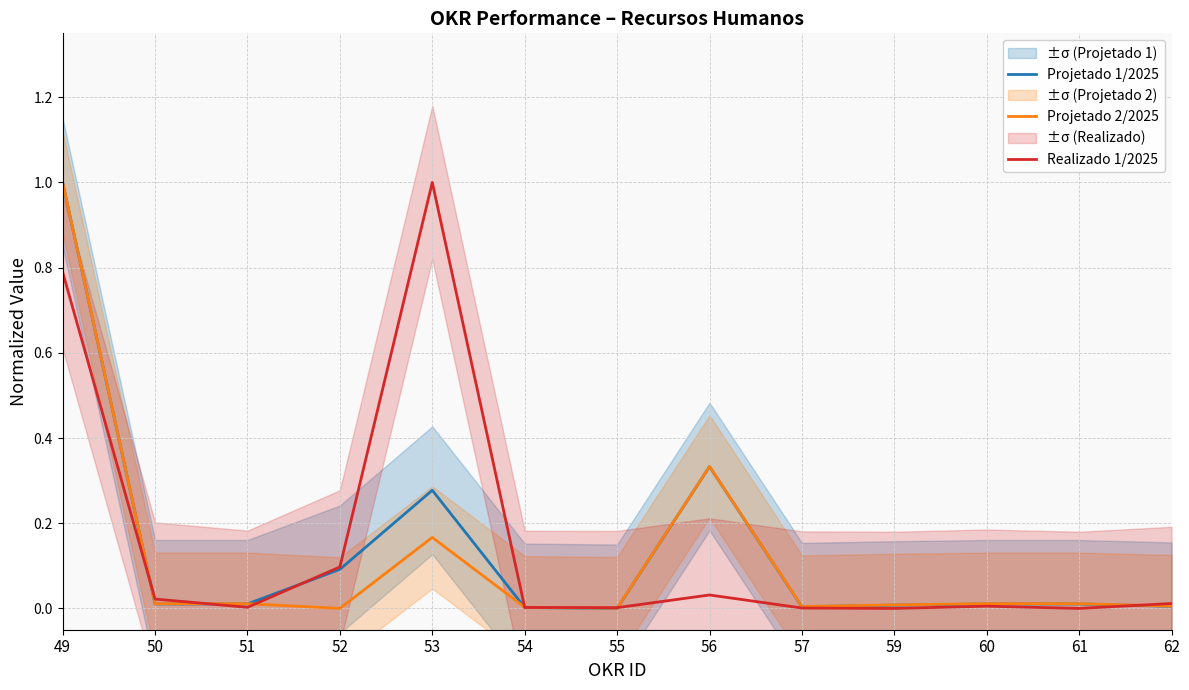

What are all the series names shown in the legend?

Projetado 1/2025, Projetado 2/2025, Realizado 1/2025